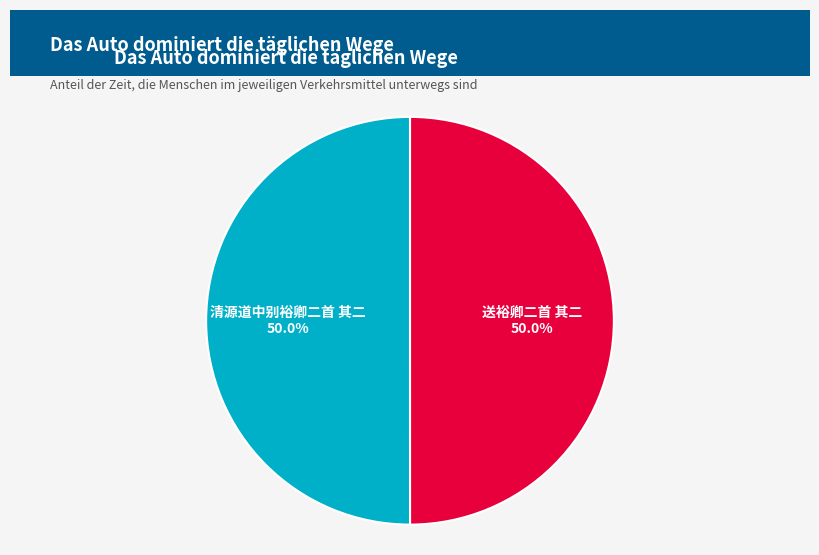

What percentage is the 送裕卿二首 其二 slice, to the nearest percent?

50%